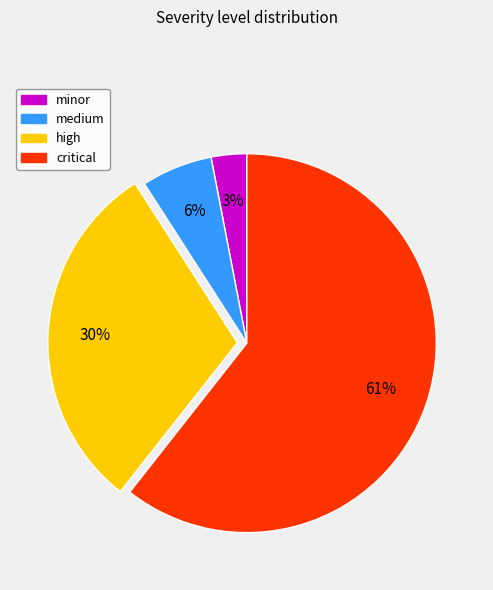

What is the smallest slice in the pie chart?

minor